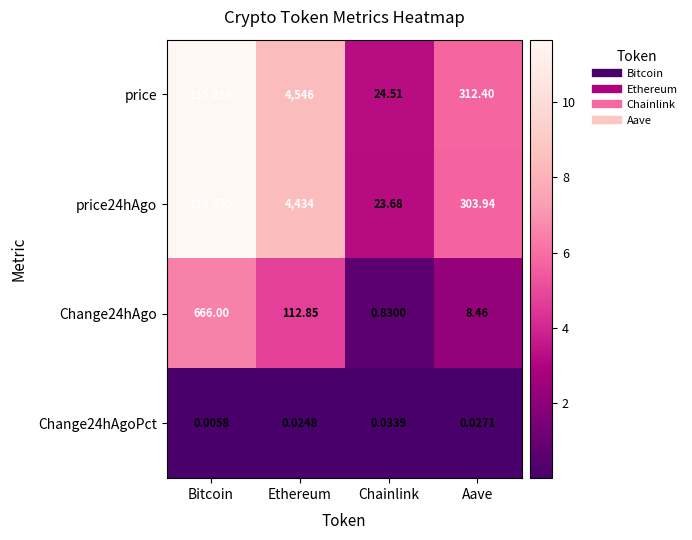

At which label does price reach its minimum?

Chainlink